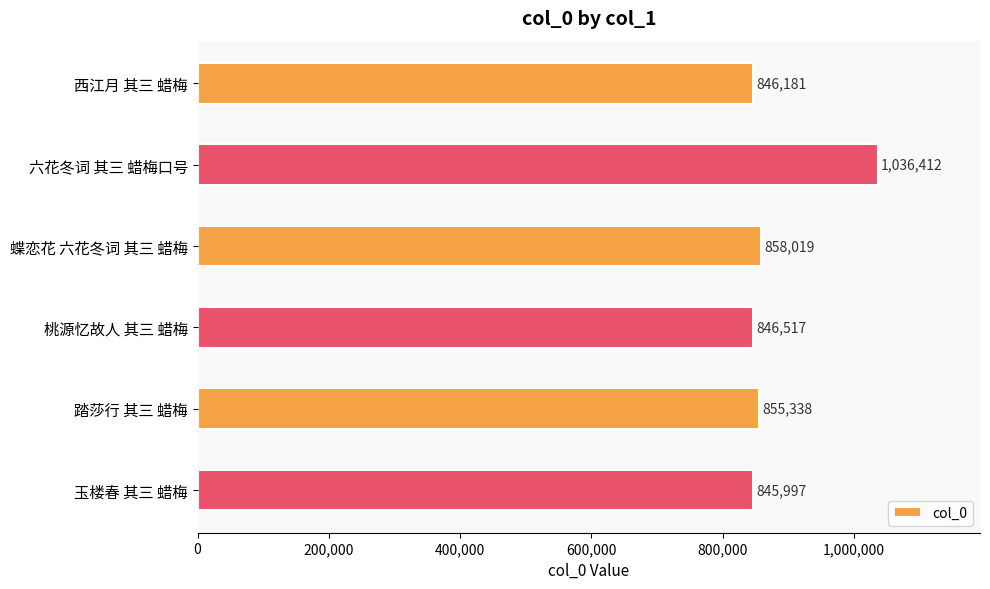

What is the approximate value at 六花冬词 其三 蜡梅口号?

1036412